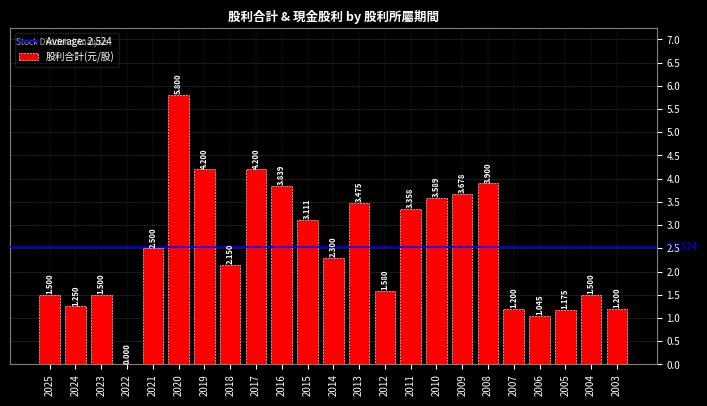

Reading left to right, extract all data points from this chart.

1.5	1.2	1.5	0.0	2.5	5.8	4.2	2.1	4.2	3.8	3.1	2.3	3.5	1.6	3.4	3.6	3.7	3.9	1.2	1.0	1.2	1.5	1.2